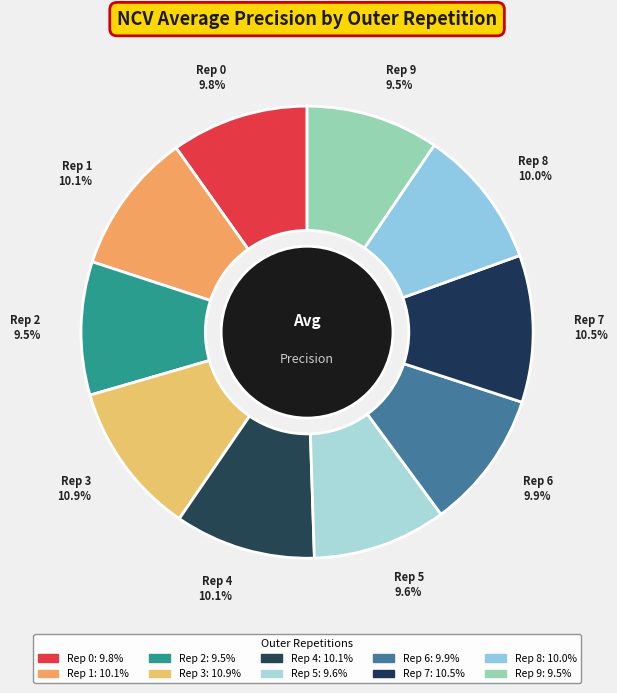

Between Rep 7 10.5% and Rep 6 9.9%, which is larger?

Rep 7 10.5%